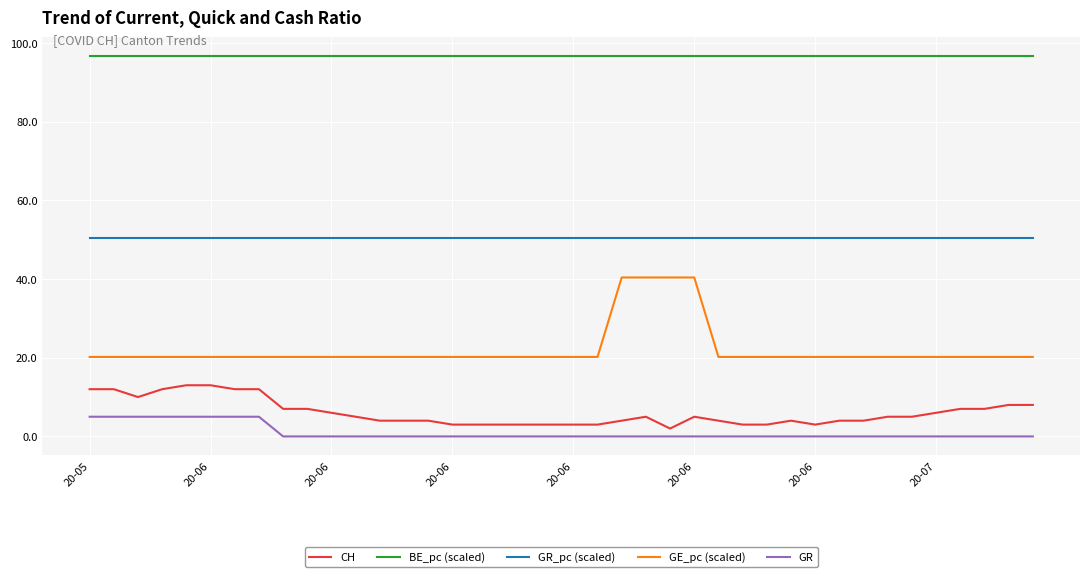

True or false: BE_pc (scaled) and GE_pc (scaled) cross at least once.

False